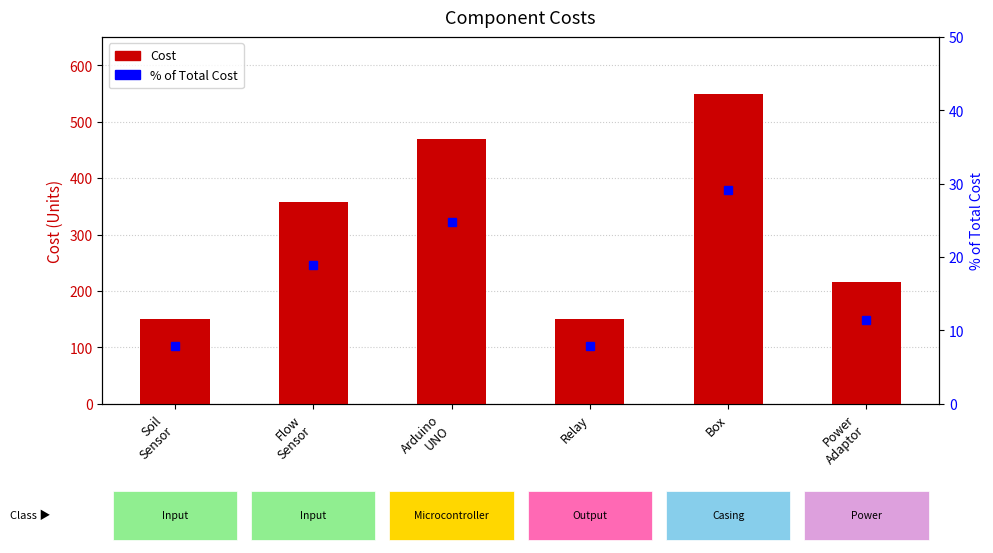

Which category has the lowest value across all series?

Soil
Sensor